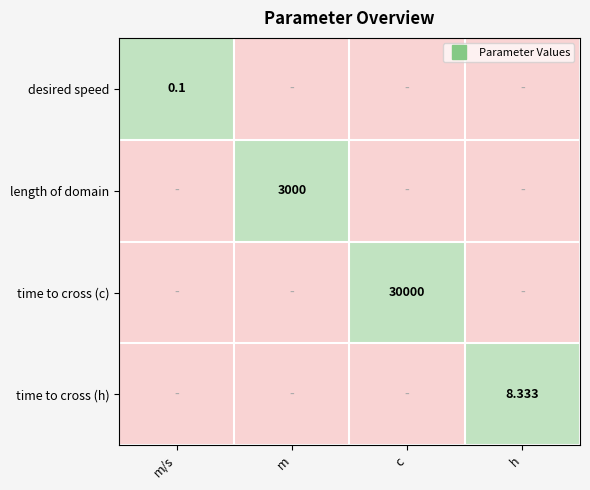

Which series has the widest spread of values?

desired speed